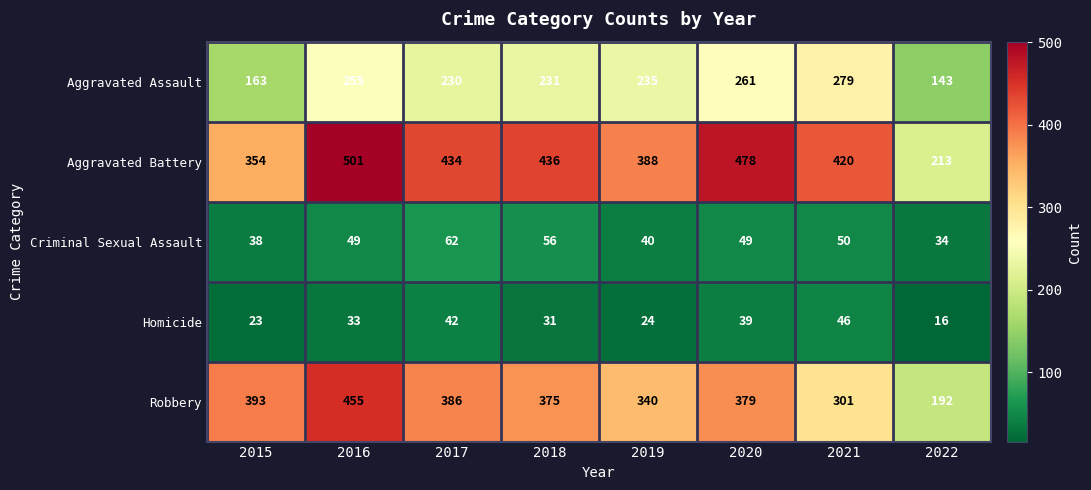

Is it true that Homicide equals 23 at 2015?

True